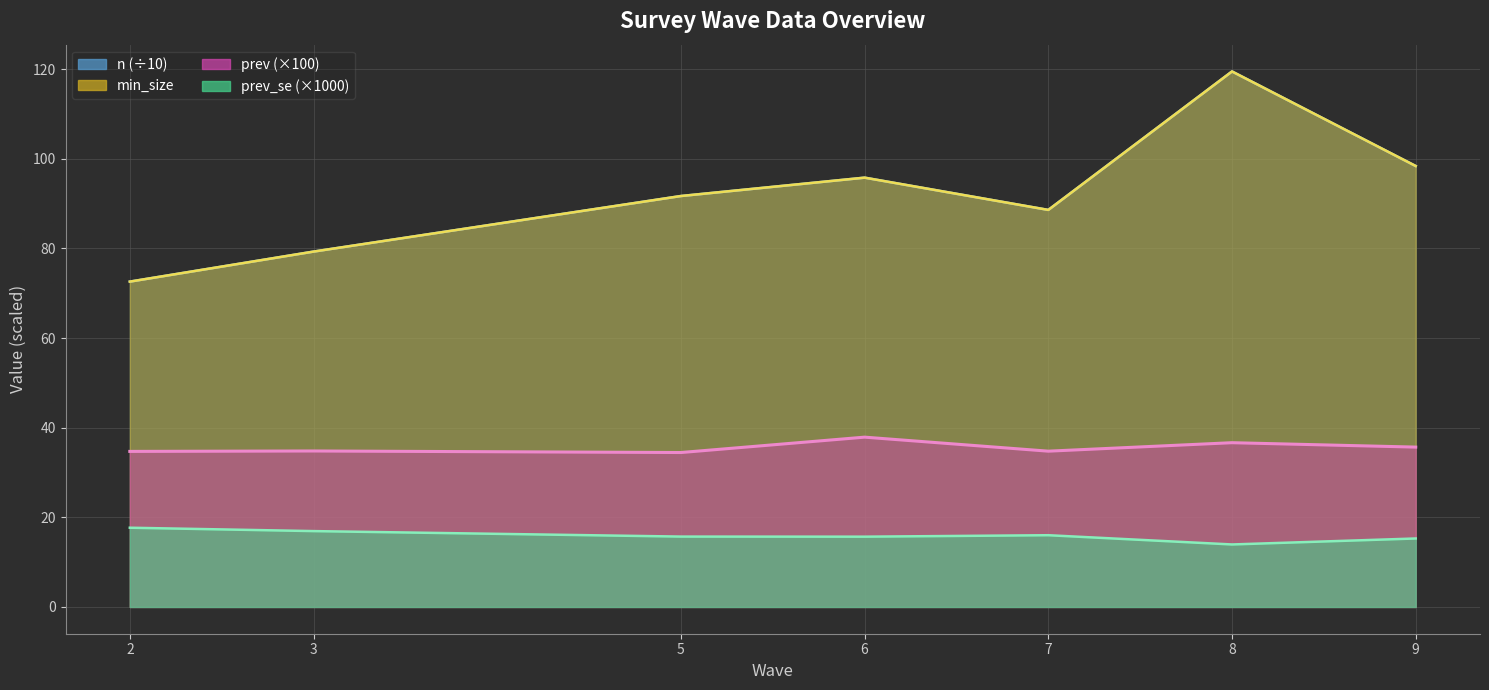

True or false: prev_se and n intersect in this chart.

False